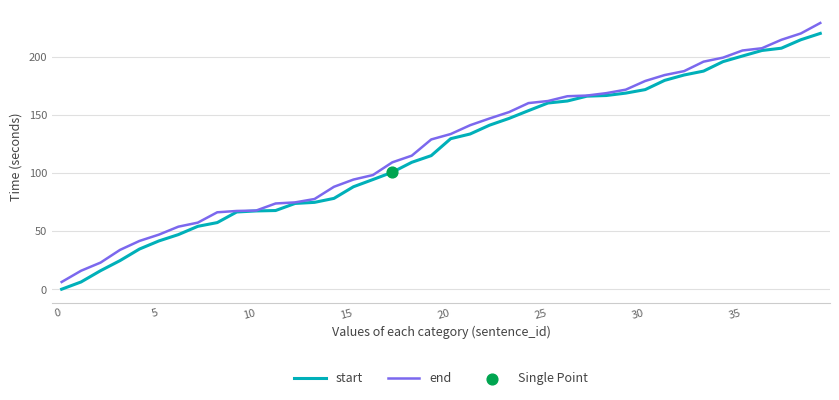

Which series has the largest total across all categories?

end